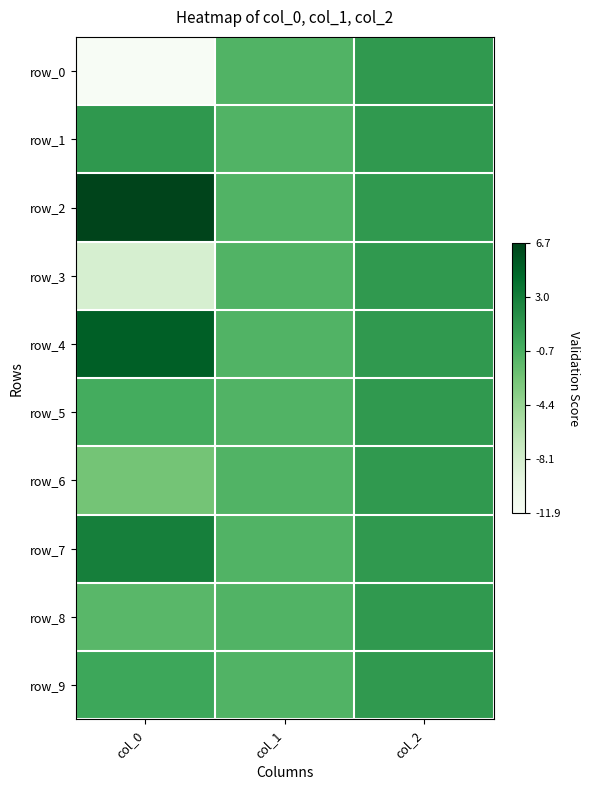

At which label does row_0 first exceed -1?

col_2